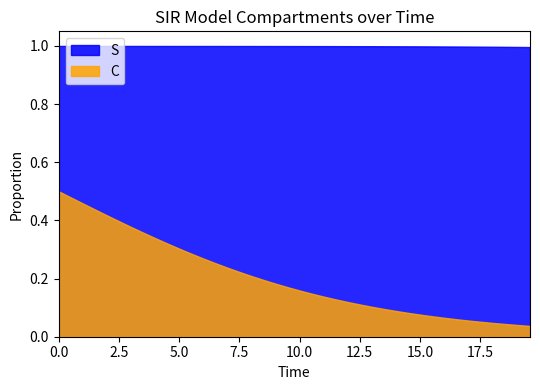

True or false: S and C cross at least once.

False